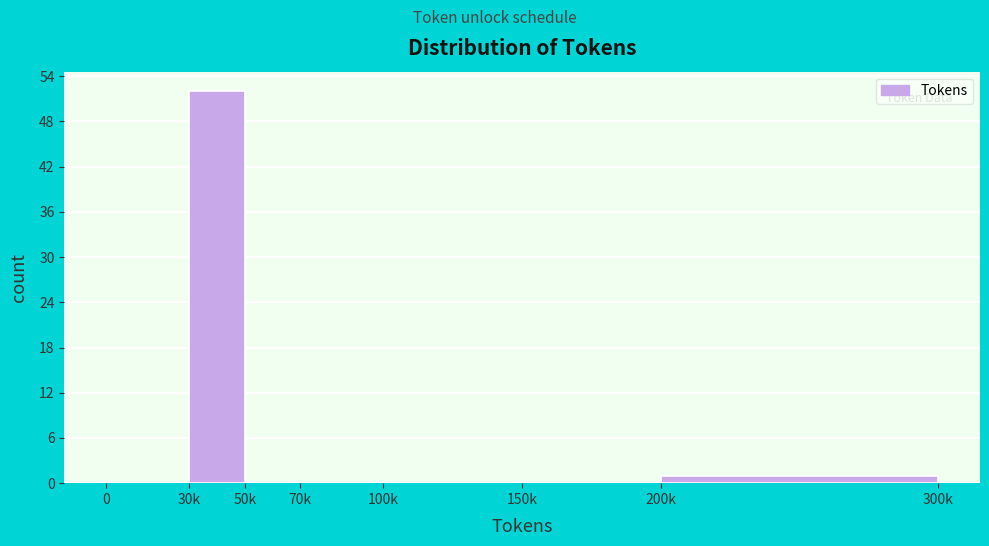

Reading right to left, extract all data points from this chart.

200k=1	150k=0	100k=0	70k=0	50k=0	30k=52	0=0